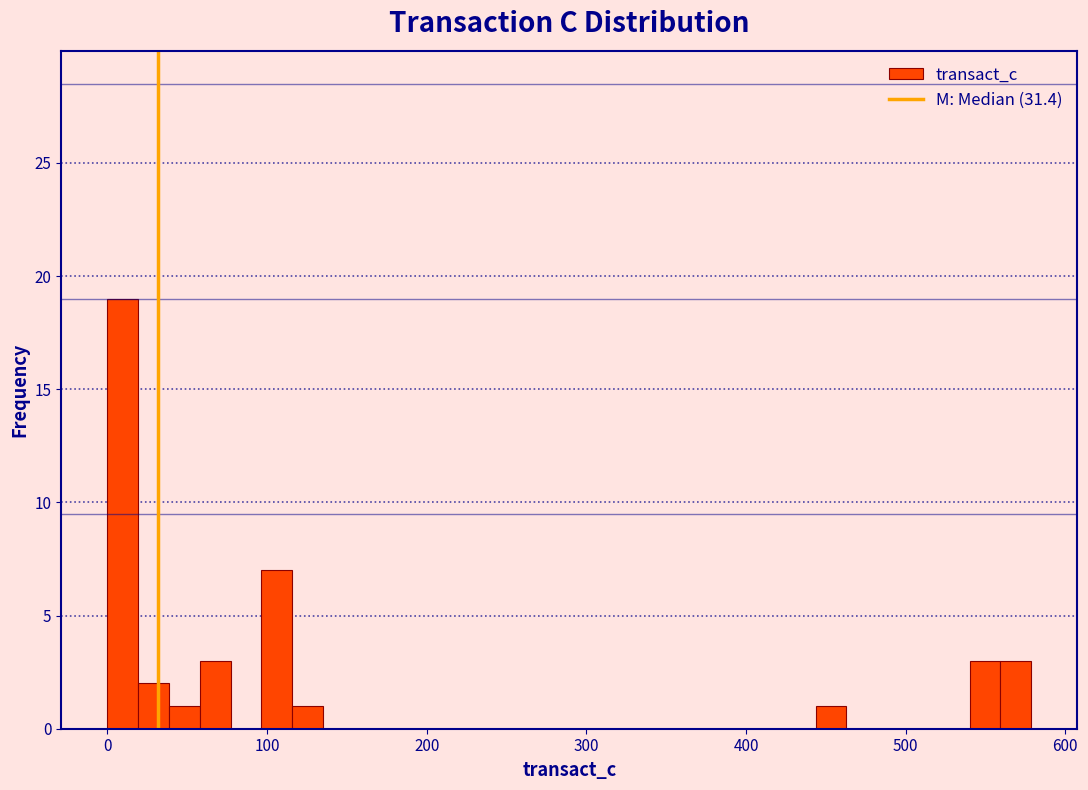

Read against the x-axis, roughly where is the centre of the tallest bar?

10